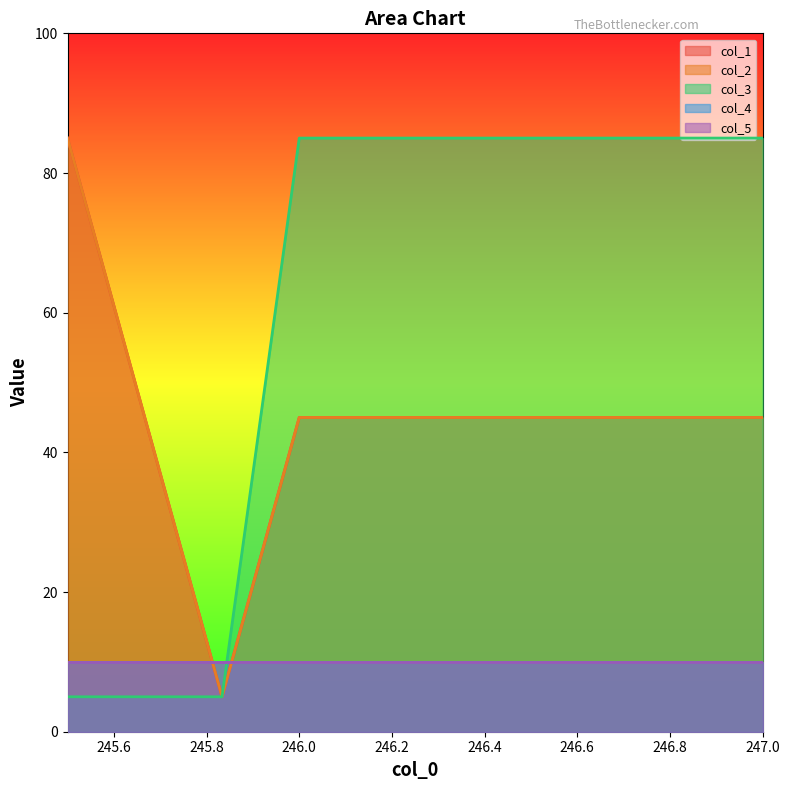

True or false: col_3 and col_1 cross at least once.

False